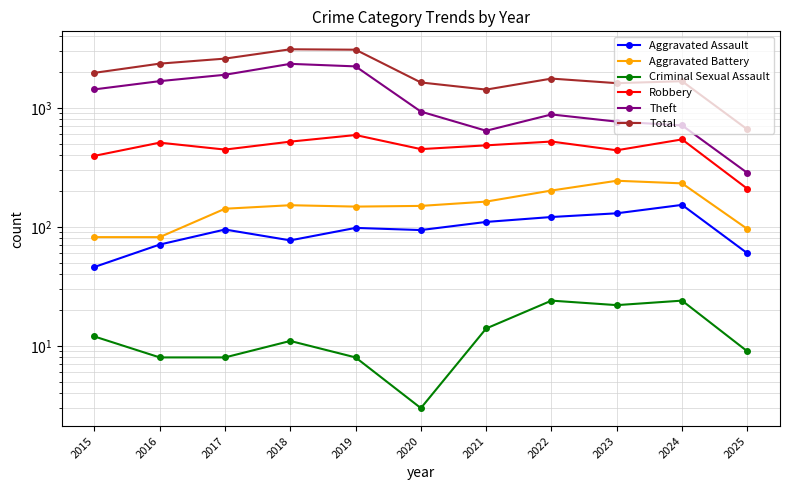

True or false: Robbery has a value of 709 at 2016.

False